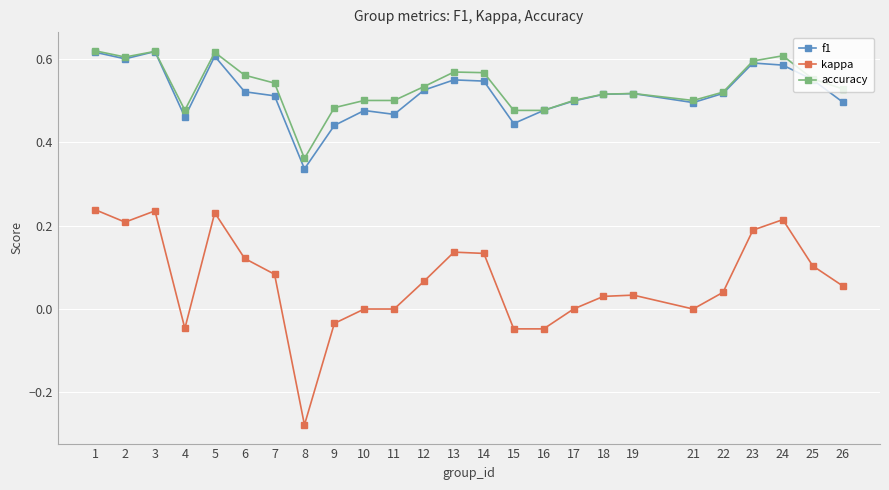

The kappa series shows 0.3 at 11. True or false?

False